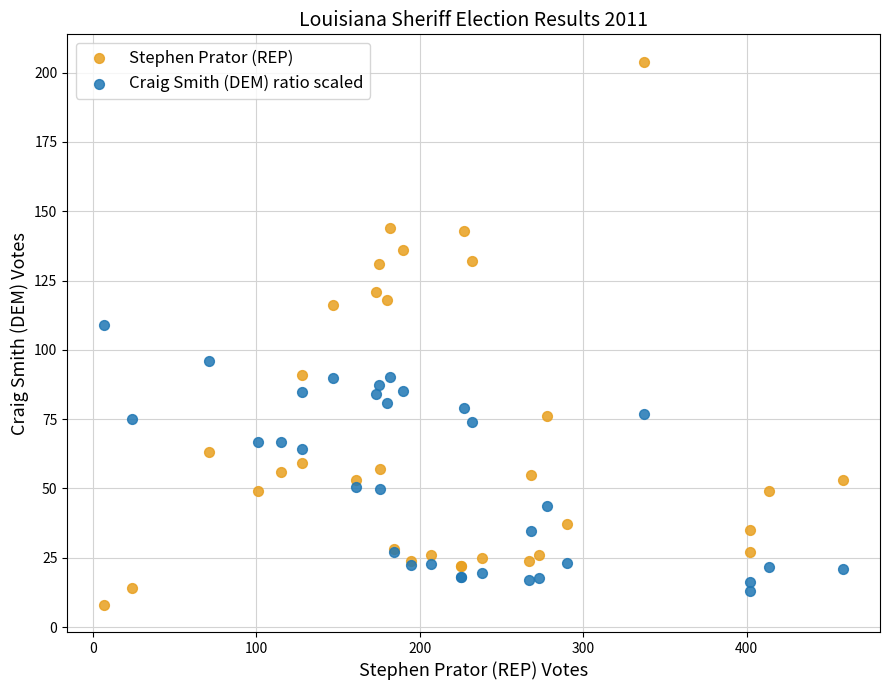

Which series contains the highest Y value?

Stephen Prator (REP)